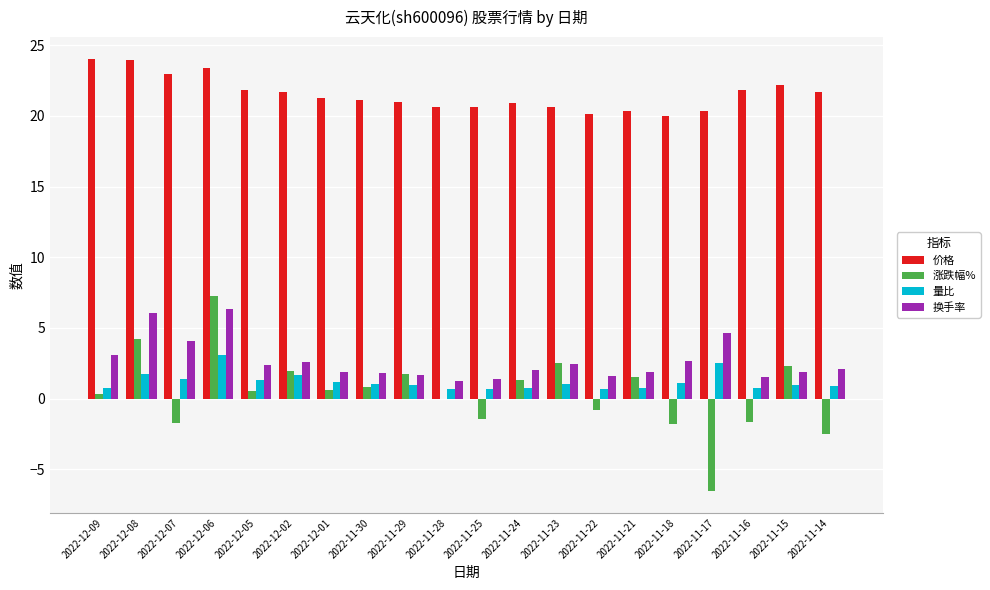

Are the bars grouped side by side (vs. stacked)?

Yes